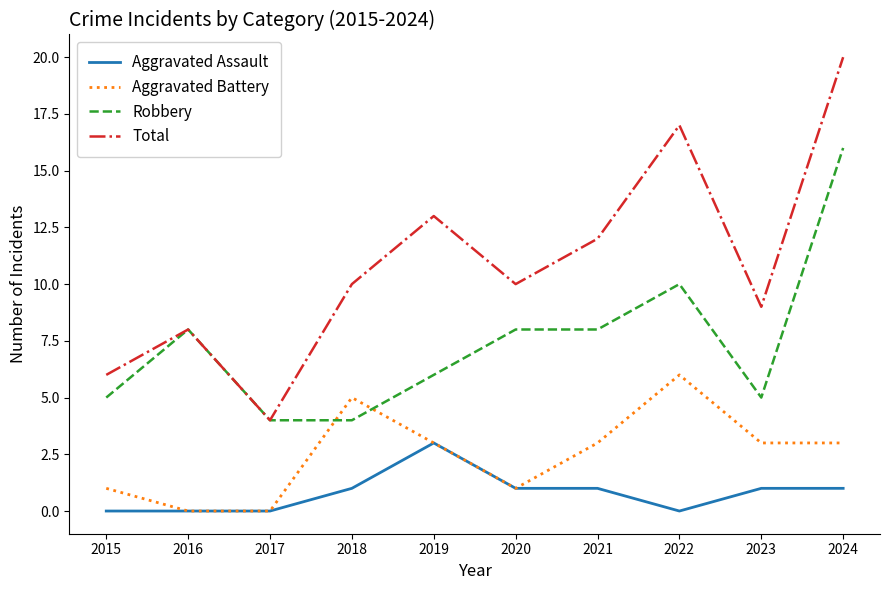

Count the number of data series in this chart.

4